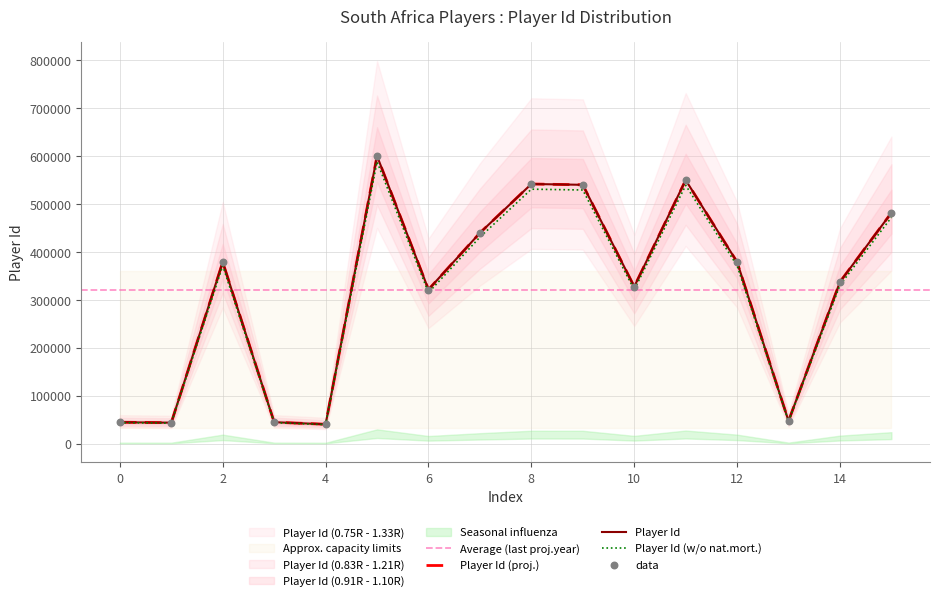

Which has a higher value, 8 or 5?

5